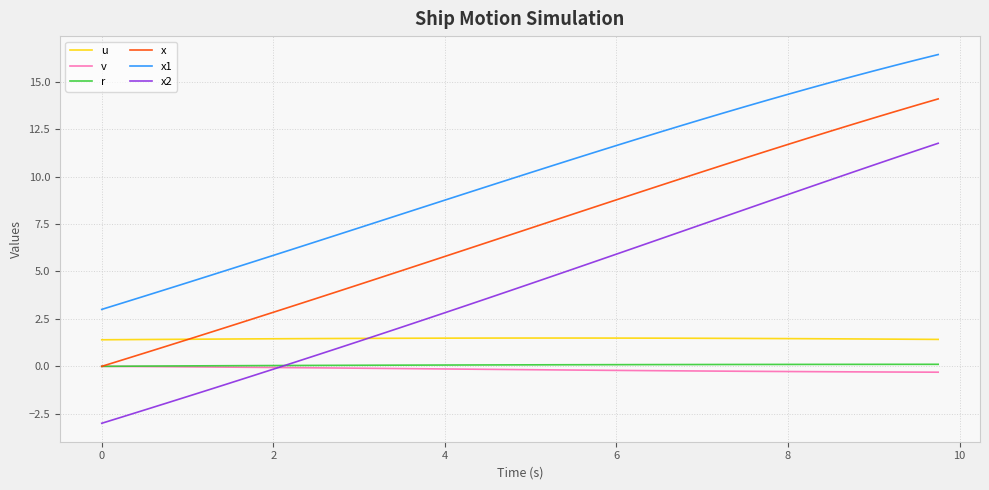

Which series has the largest total across all categories?

x1